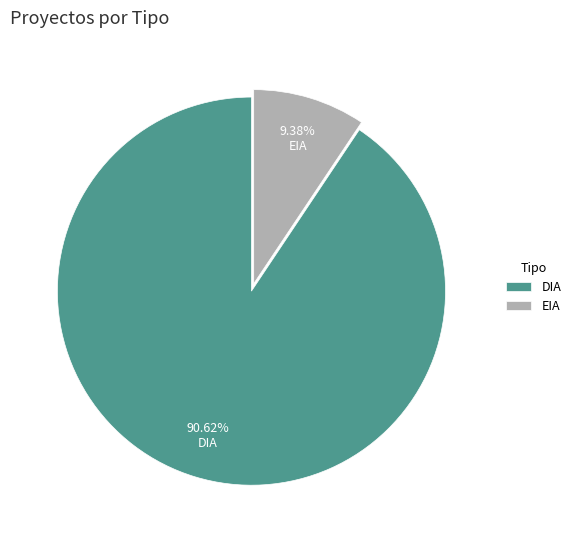

Do DIA and EIA together represent more than half of the pie?

Yes